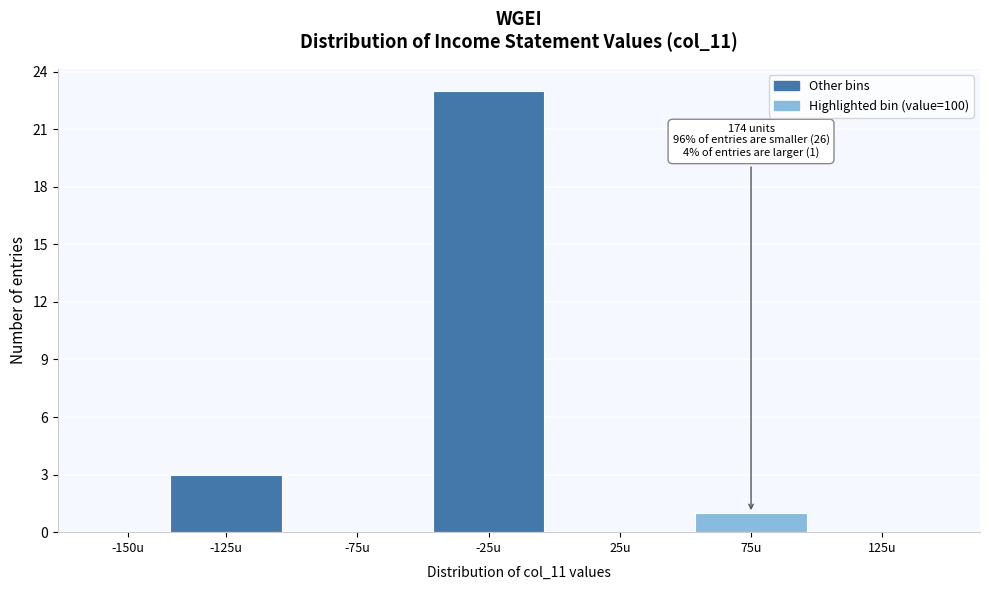

Reading left to right, extract all data points from this chart.

-150u=0	-125u=3	-75u=0	-25u=23	25u=0	75u=1	125u=0